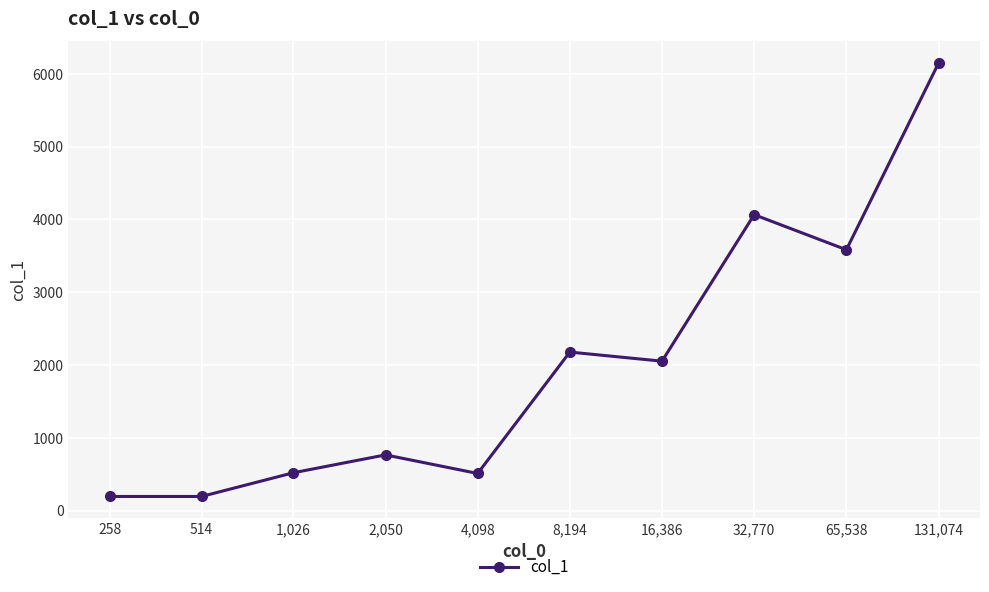

What is the smallest value displayed?

196